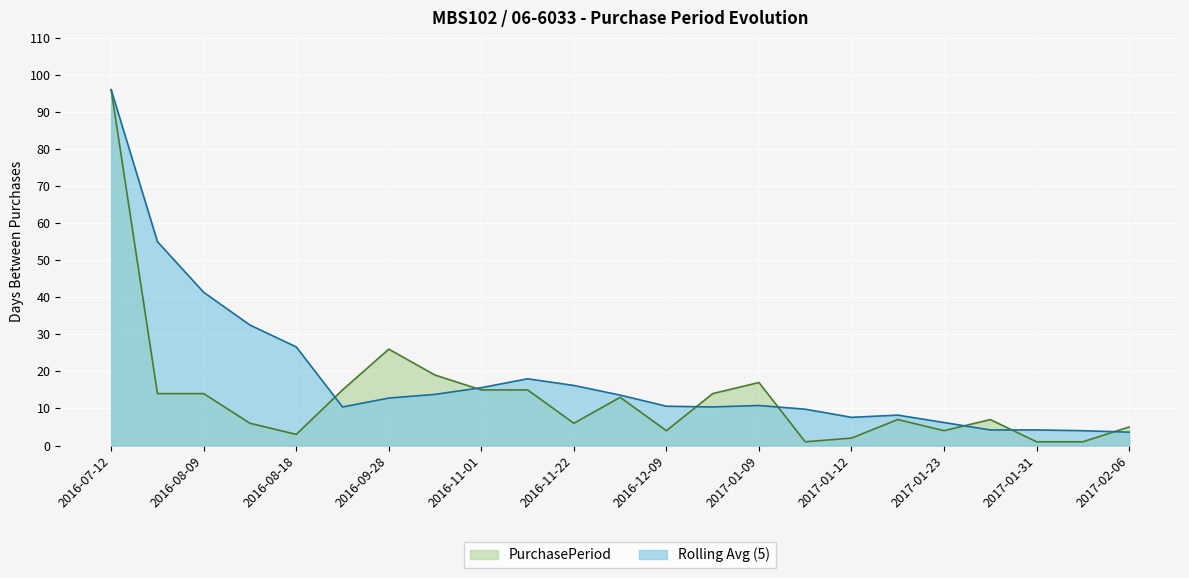

At which label does the data first exceed 7?

2016-07-12